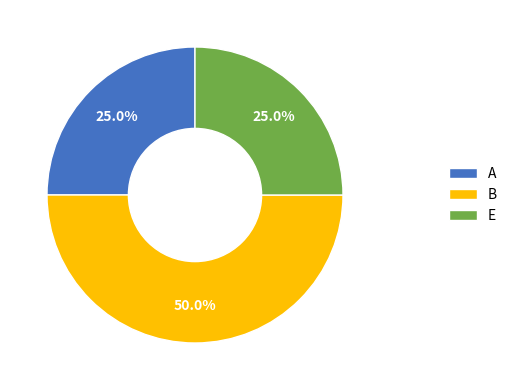

To the nearest percent, what is the difference between the largest and smallest slice percentages?

25%